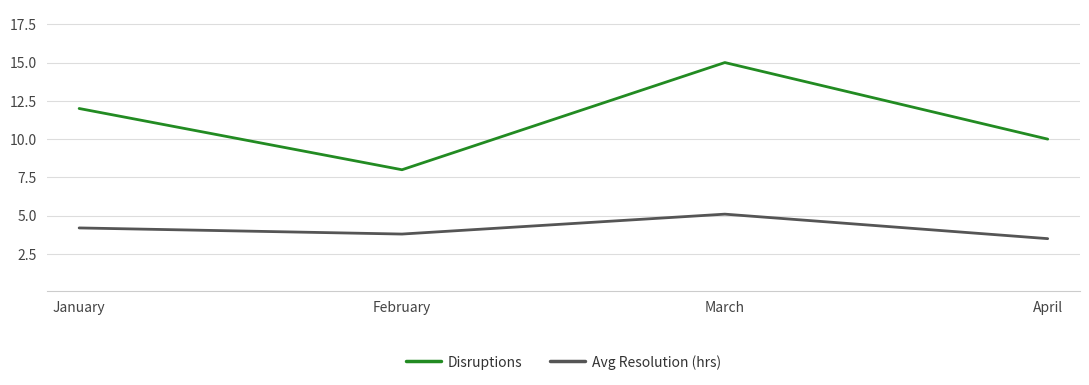

Rank the categories by Avg Resolution (hrs) value from highest to lowest.

March, January, February, April